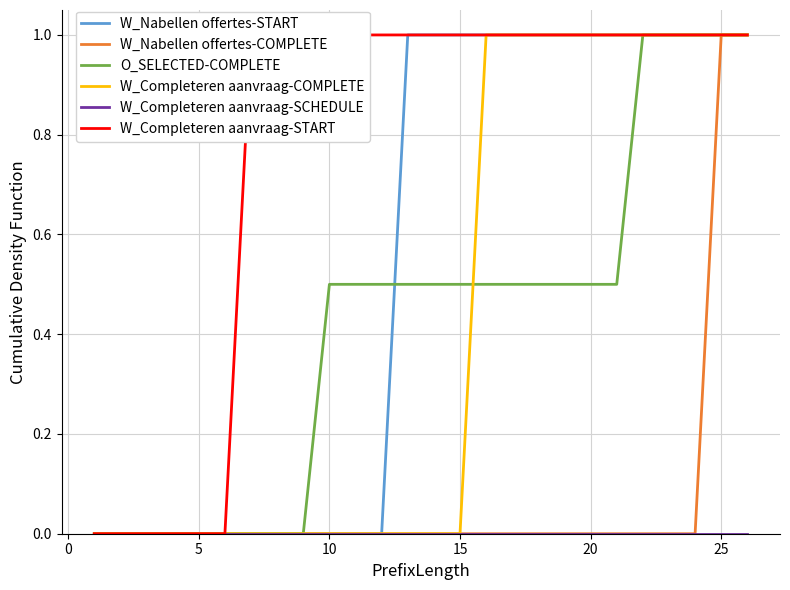

Count the W_Nabellen offertes-START values in the range 0 to 1.

26